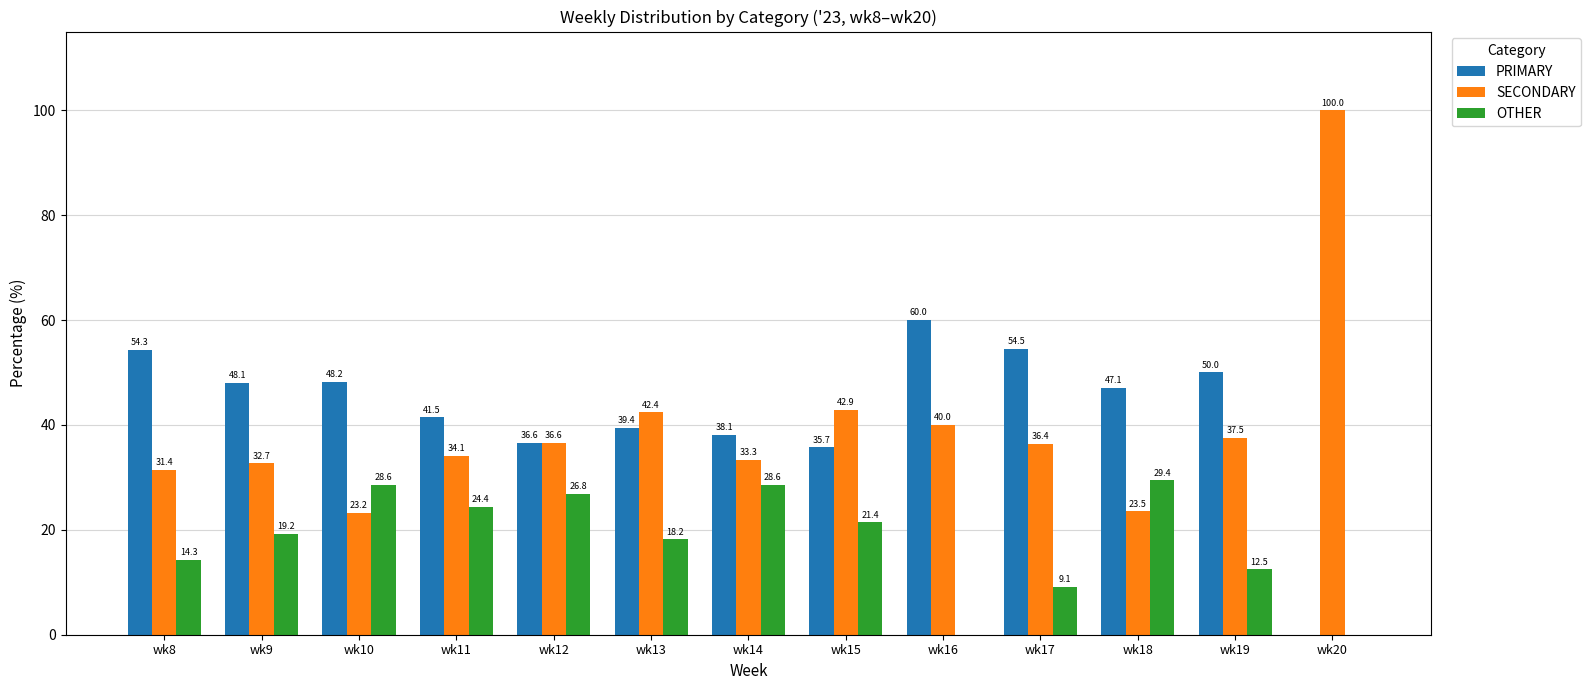

Between wk18 and wk19, which series saw the biggest shift?

OTHER